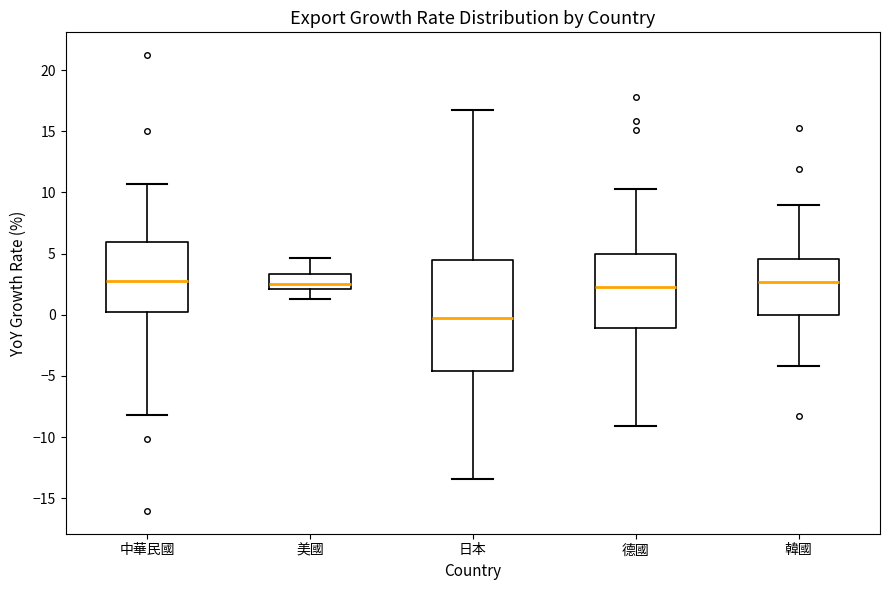

Reading left to right, read every box against the y-axis: the position of its median line, the range the box covers, and the ends of its whiskers. The values are not printed on the chart, so give them approximately, as read against the axis.

中華民國: median 2.5, box 0.0 to 6.0, whiskers -8.0 to 10.5
美國: median 2.5, box 2.0 to 3.5, whiskers 1.5 to 4.5
日本: median 0.0, box -4.5 to 4.5, whiskers -13.5 to 16.5
德國: median 2.5, box -1.0 to 5.0, whiskers -9.0 to 10.5
韓國: median 2.5, box 0.0 to 4.5, whiskers -4.0 to 9.0